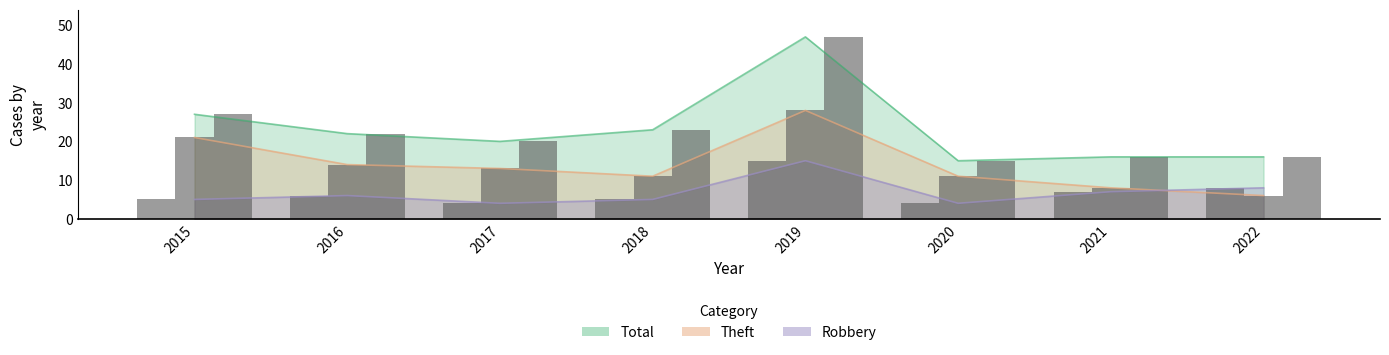

What is the approximate value of Total at 2022?

16